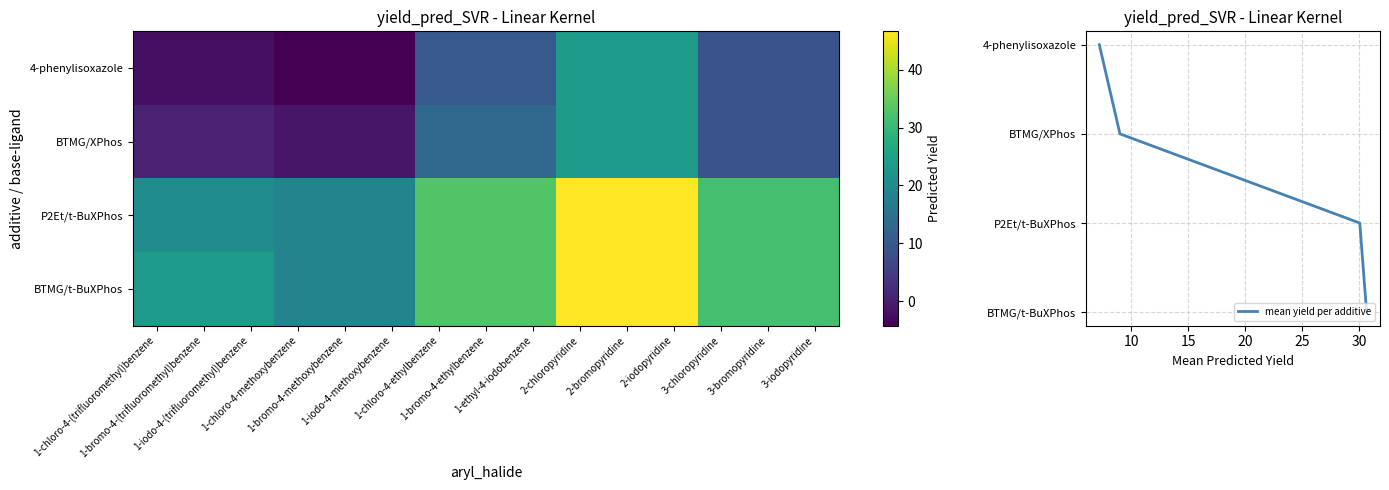

Is it true that BTMG/t-BuXPhos equals 55.5 at 1-bromo-4-ethylbenzene?

False